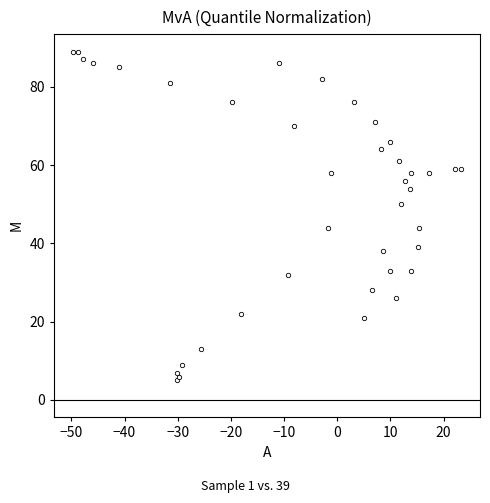

What is the range of Y values (max minus min)?

84